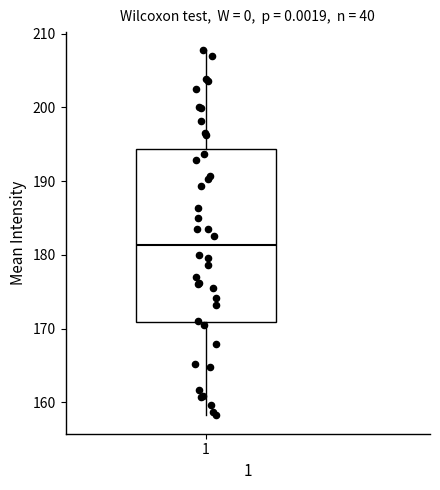

Read this box plot against the y-axis: the position of the median line, the range covered by the box, and the ends of both whiskers. The values are not printed on the chart, so give them approximately, as read against the axis.

median 181, box 171 to 194, whiskers 158 to 208